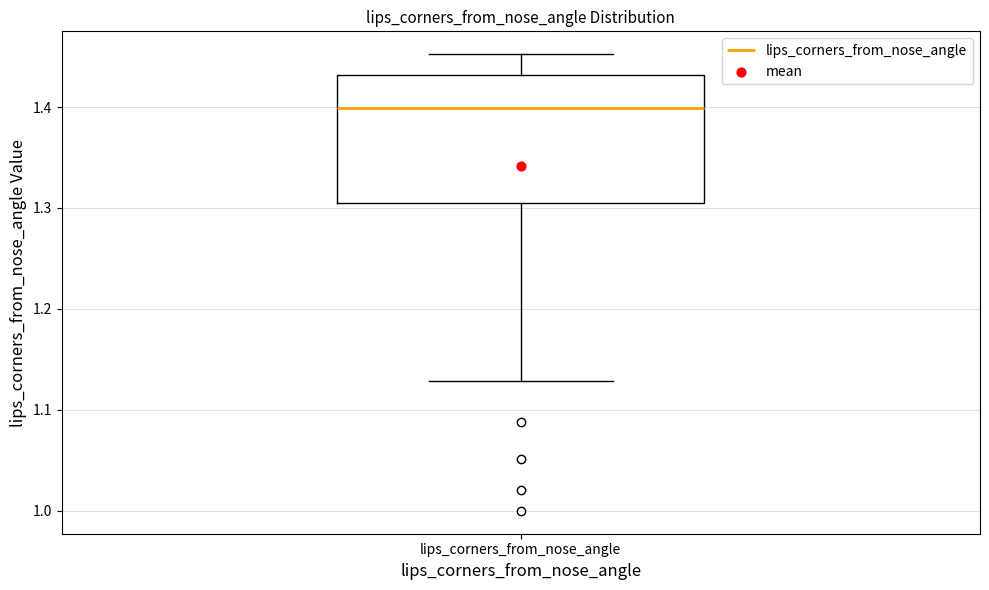

Where is the lower edge of the box for lips_corners_from_nose_angle on the y-axis? The values are not printed on the chart, so give them approximately, as read against the axis.

1.31